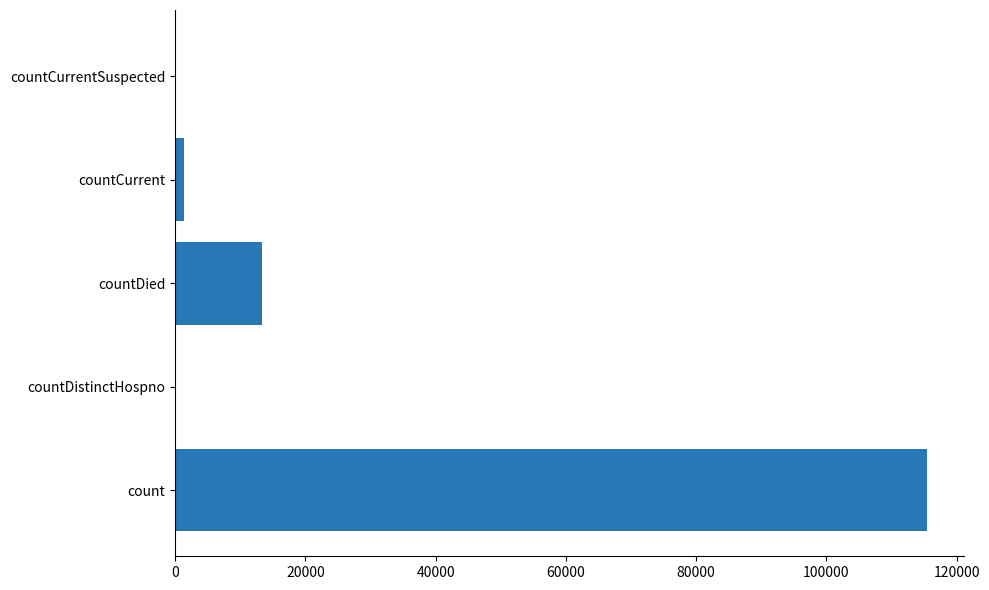

At which label is the value closest to 57689?

countDied